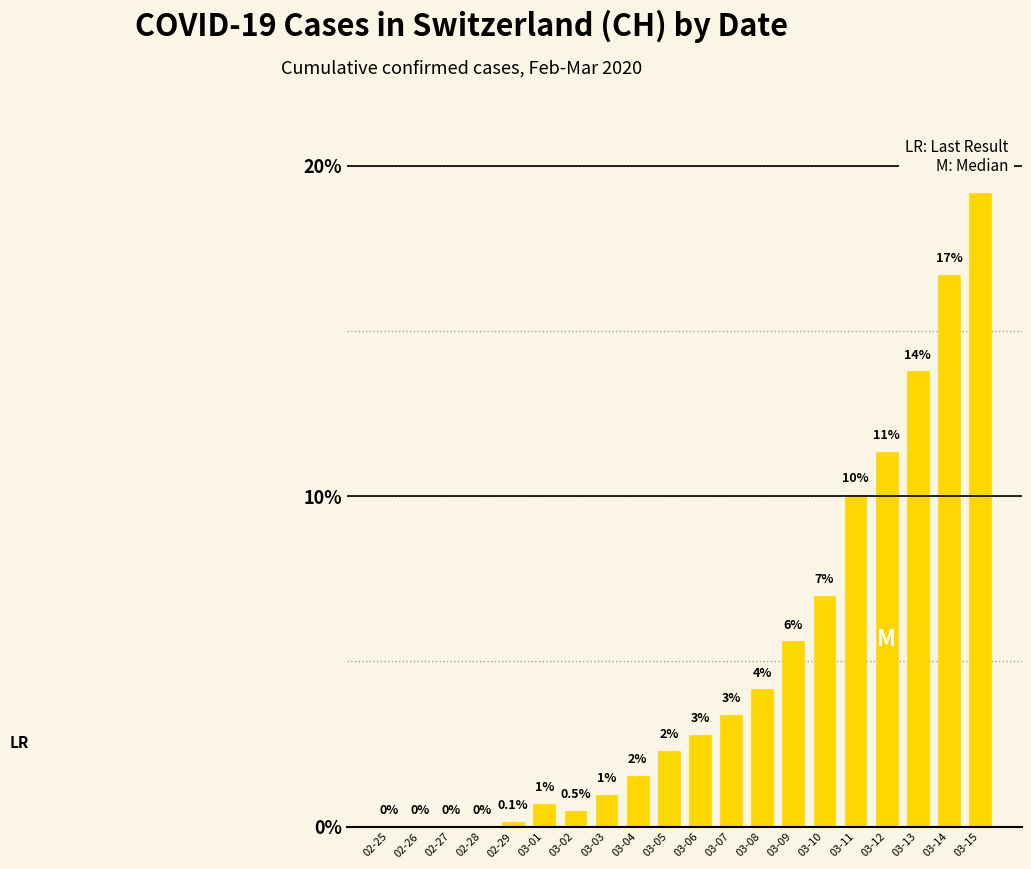

Count the number of categories in the chart.

20